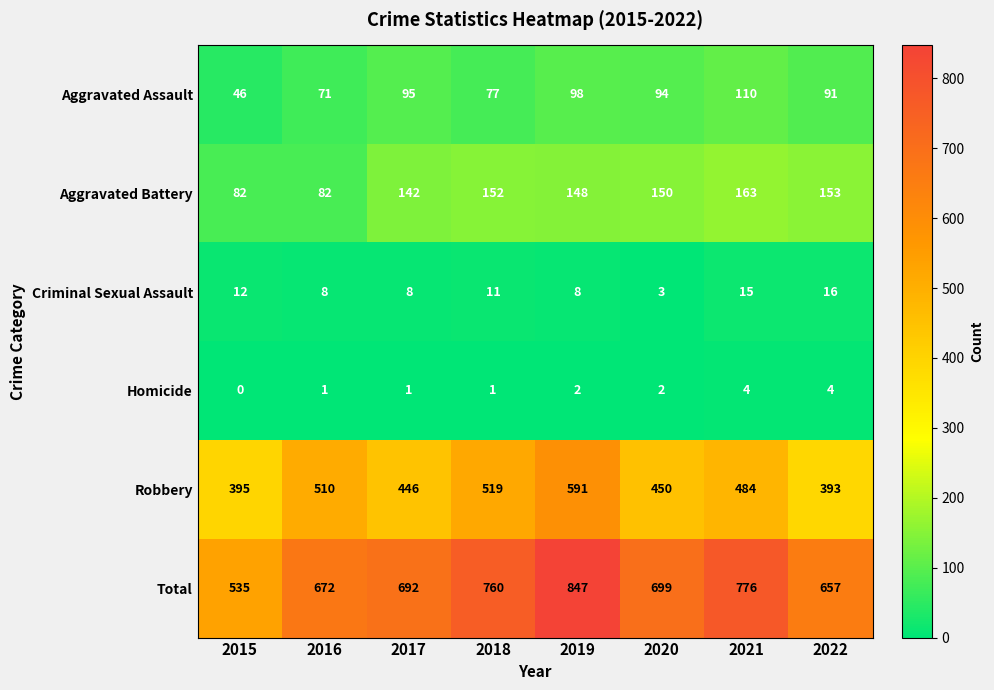

What is the average value of the Aggravated Battery series?

134